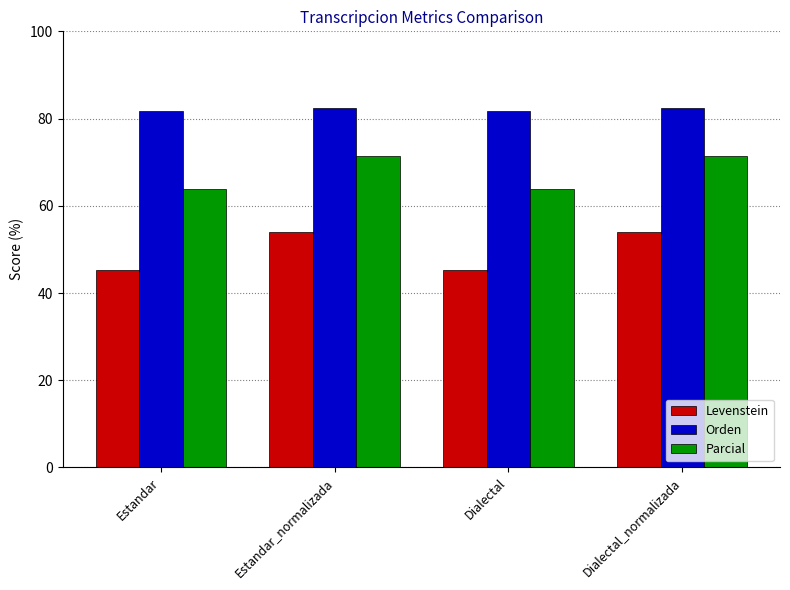

What is the difference between the Parcial values at Estandar_normalizada and Dialectal?

7.4